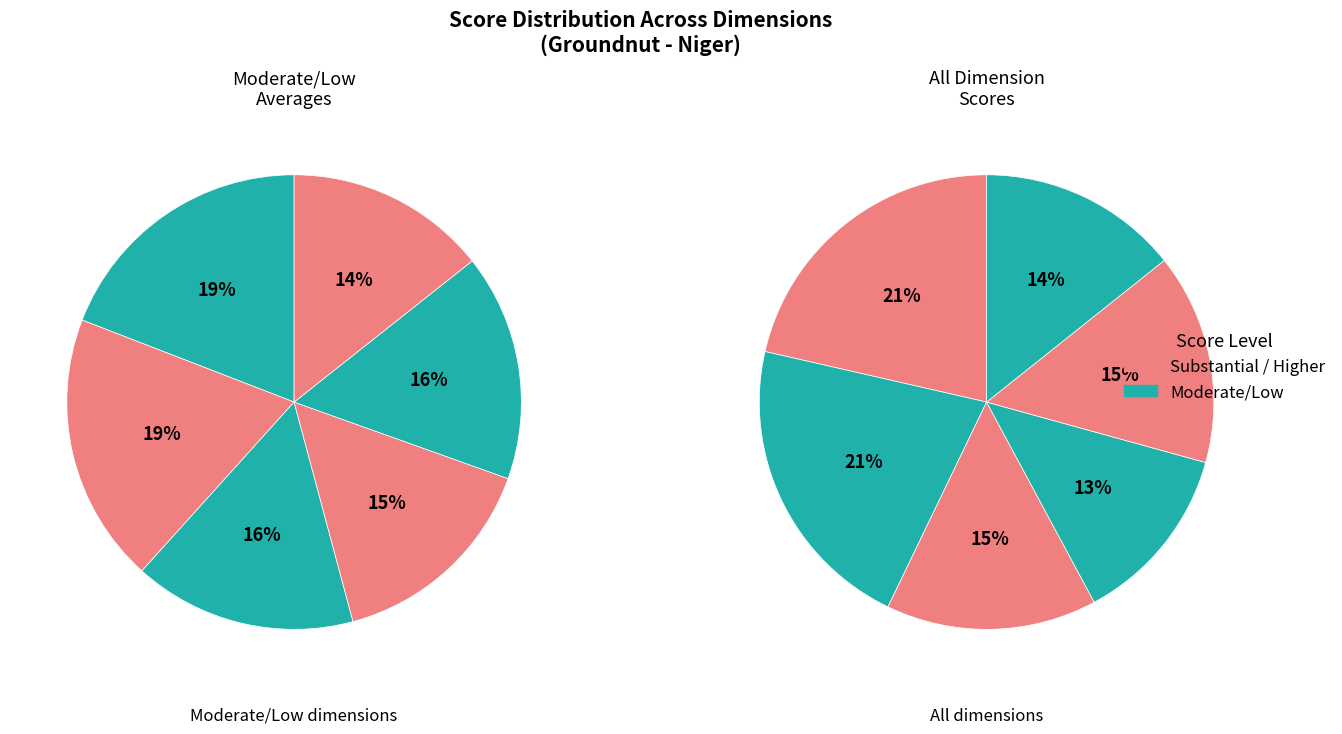

What percentage do 2 and 3 together represent?

31.2%